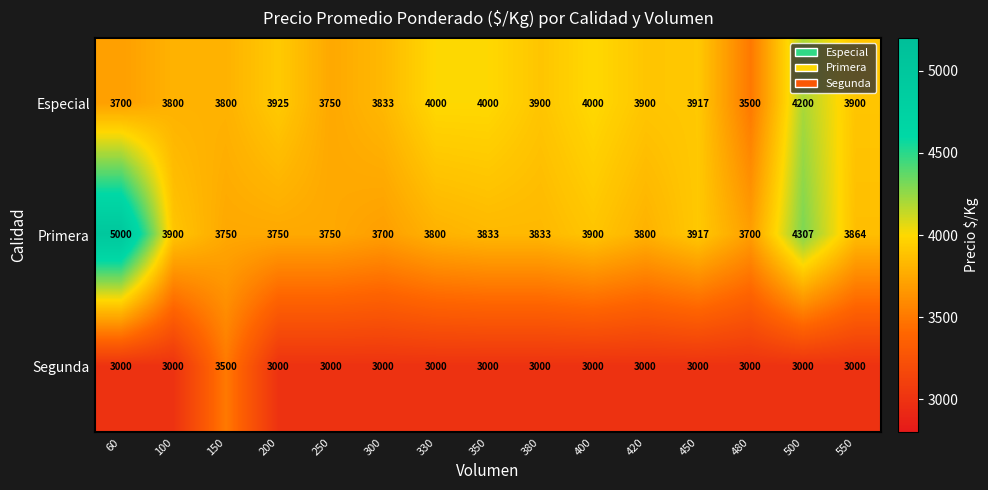

How many distinct data groups are displayed?

3